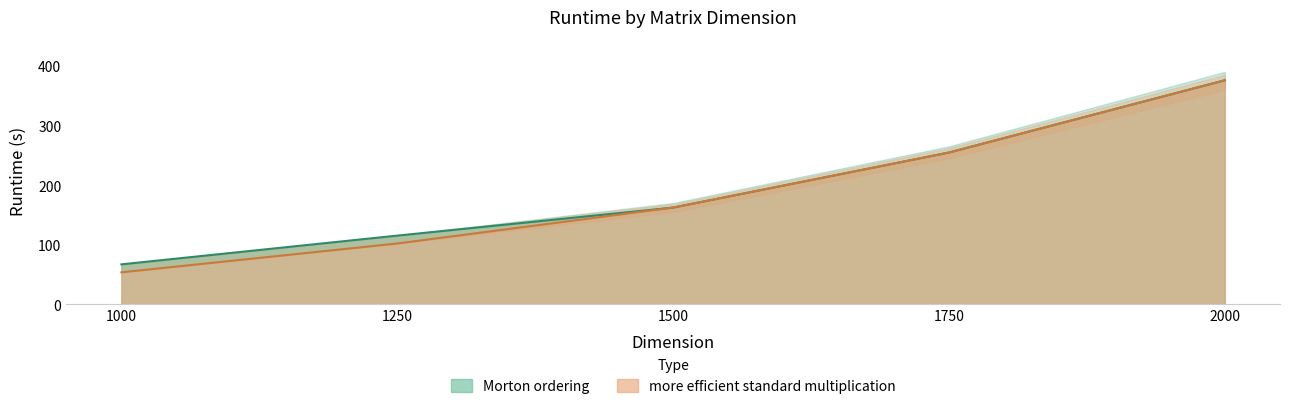

Which series changed the most between 1000 and 1500?

more efficient standard multiplication